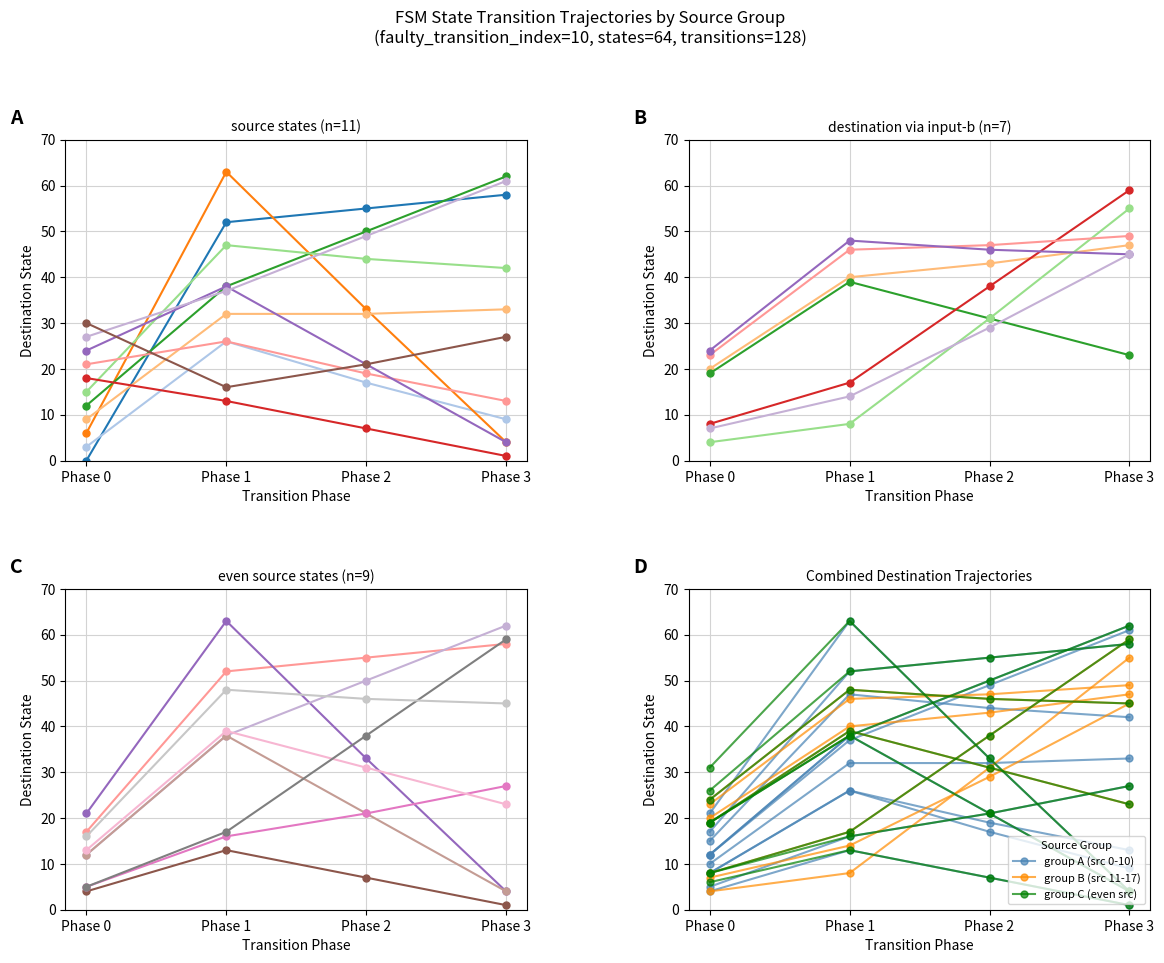

What is the average value of the Dest via input-a (group 1) series?

42